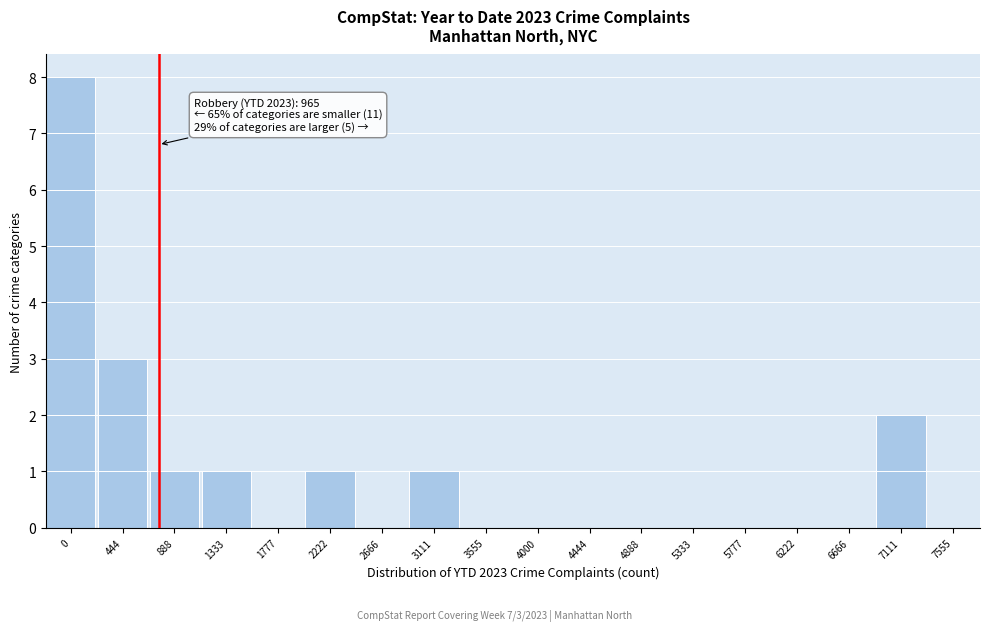

Reading left to right, extract all data points from this chart.

0=8	444=3	888=1	1333=1	1777=0	2222=1	2666=0	3111=1	3555=0	4000=0	4444=0	4888=0	5333=0	5777=0	6222=0	6666=0	7111=2	7555=0